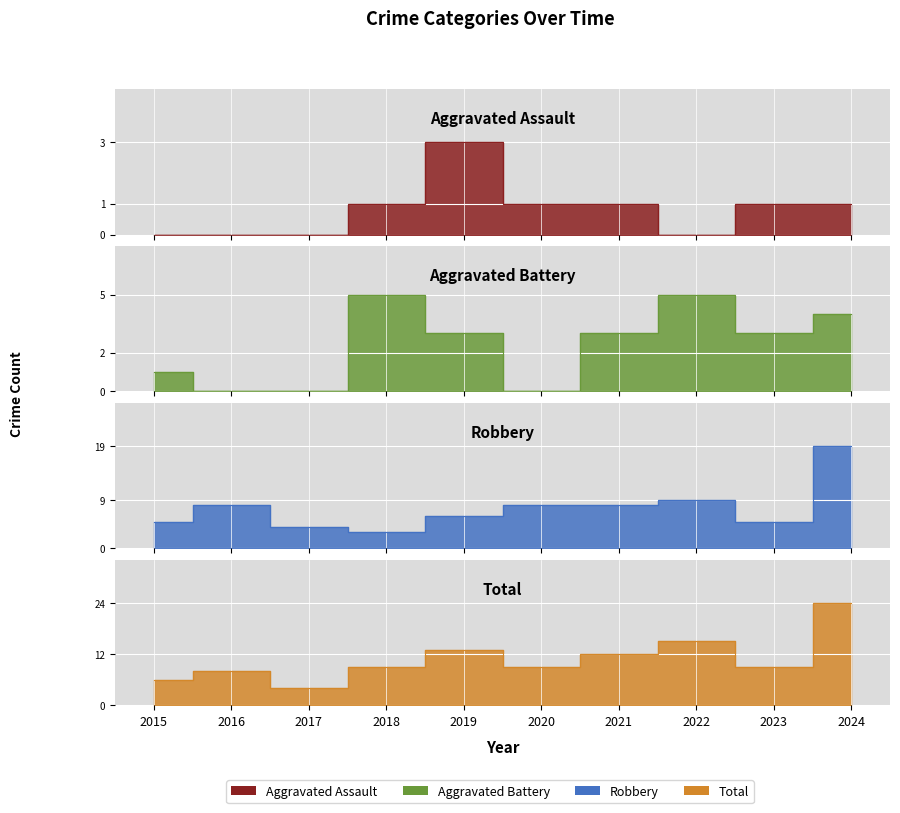

Reading left to right, what are all the values shown in this chart?

Aggravated Assault: 0	0	0	1	3	1	1	0	1	1
Aggravated Battery: 1	0	0	5	3	0	3	5	3	4
Robbery: 5	8	4	3	6	8	8	9	5	19
Total: 6	8	4	9	13	9	12	15	9	24